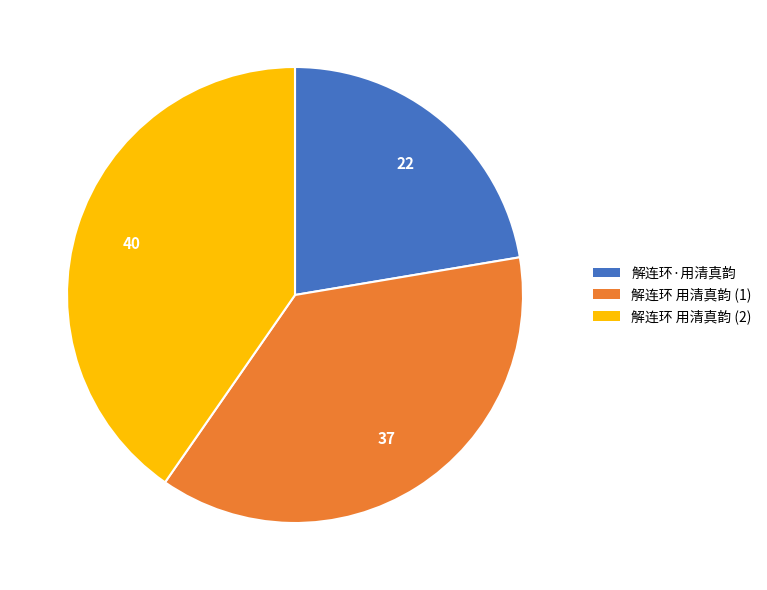

Is there a majority slice in this chart?

No